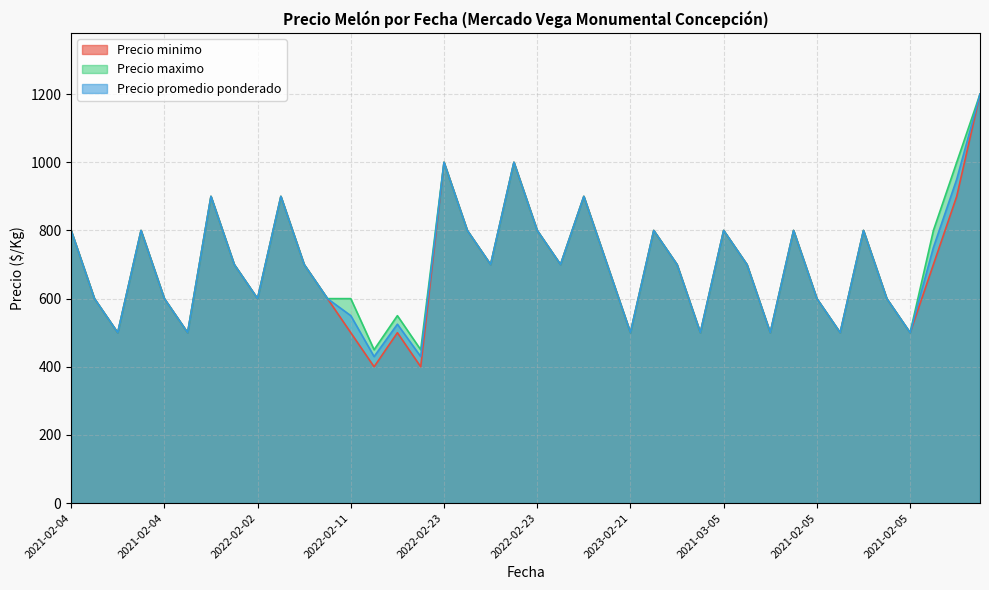

Does the chart display data point markers on the line(s)?

No